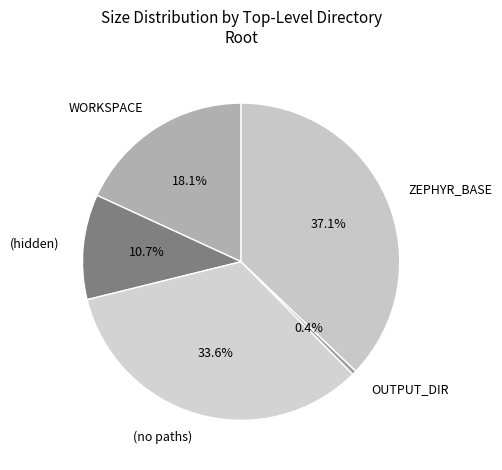

How many slices are in this pie chart?

5